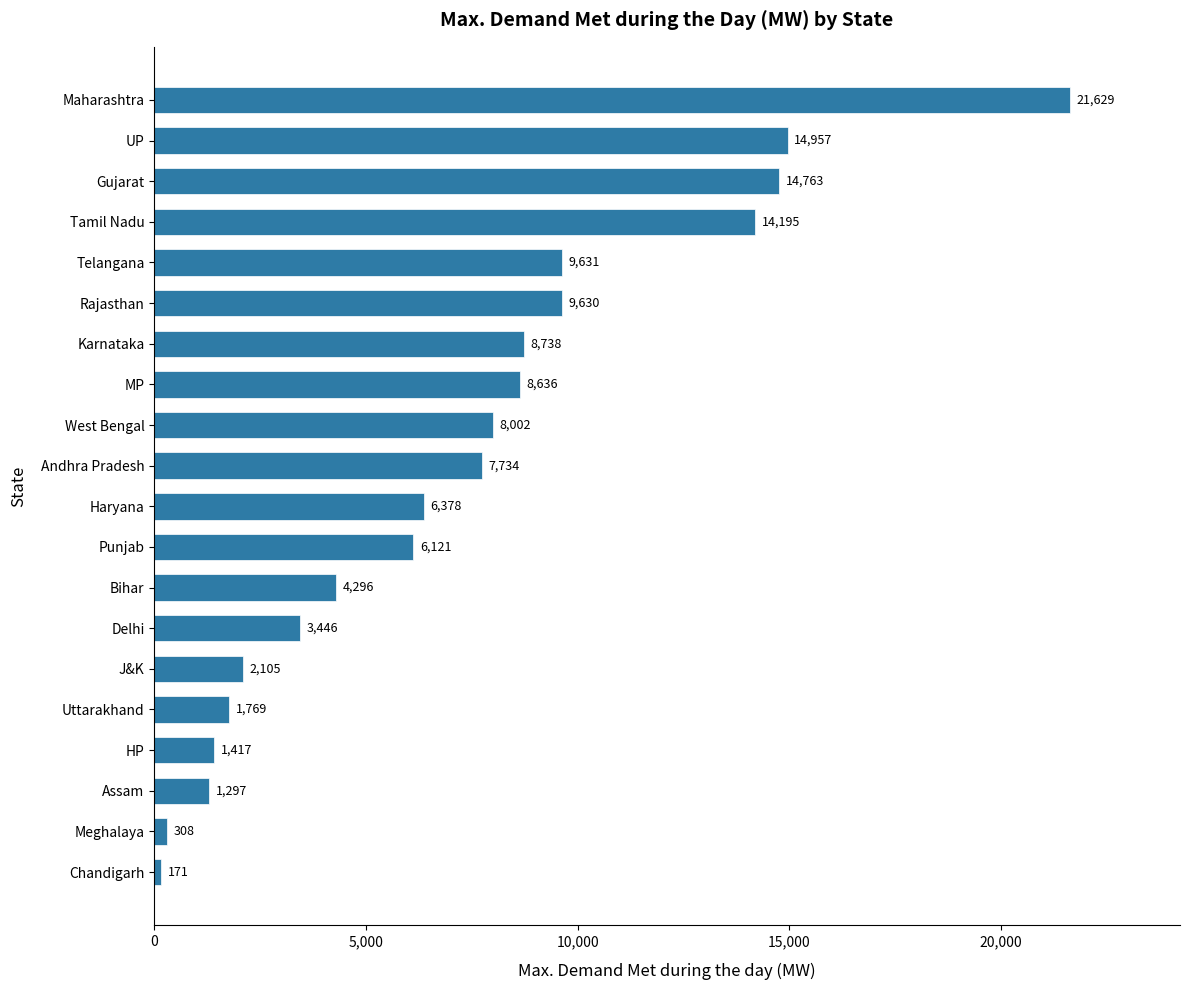

What is the ratio of the value at Maharashtra to the value at Telangana?

2.2